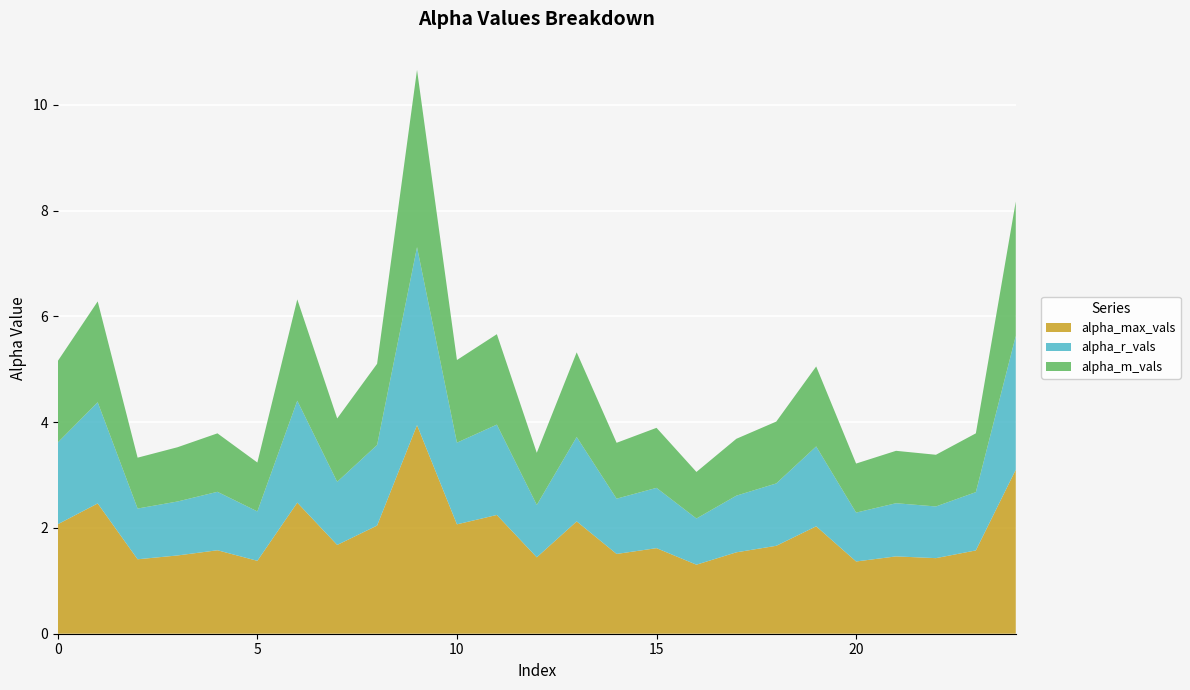

Reading left to right, extract all data points from this chart.

alpha_max_vals: 2.1	2.5	1.4	1.5	1.6	1.4	2.5	1.7	2.0	3.9	2.1	2.2	1.4	2.1	1.5	1.6	1.3	1.5	1.7	2.0	1.4	1.5	1.4	1.6	3.1
alpha_r_vals: 1.5	1.9	1.0	1.0	1.1	0.9	1.9	1.2	1.5	3.4	1.5	1.7	1.0	1.6	1.0	1.1	0.9	1.1	1.2	1.5	0.9	1.0	1.0	1.1	2.5
alpha_m_vals: 1.5	1.9	1.0	1.0	1.1	0.9	1.9	1.2	1.5	3.4	1.6	1.7	1.0	1.6	1.1	1.1	0.9	1.1	1.2	1.5	0.9	1.0	1.0	1.1	2.5